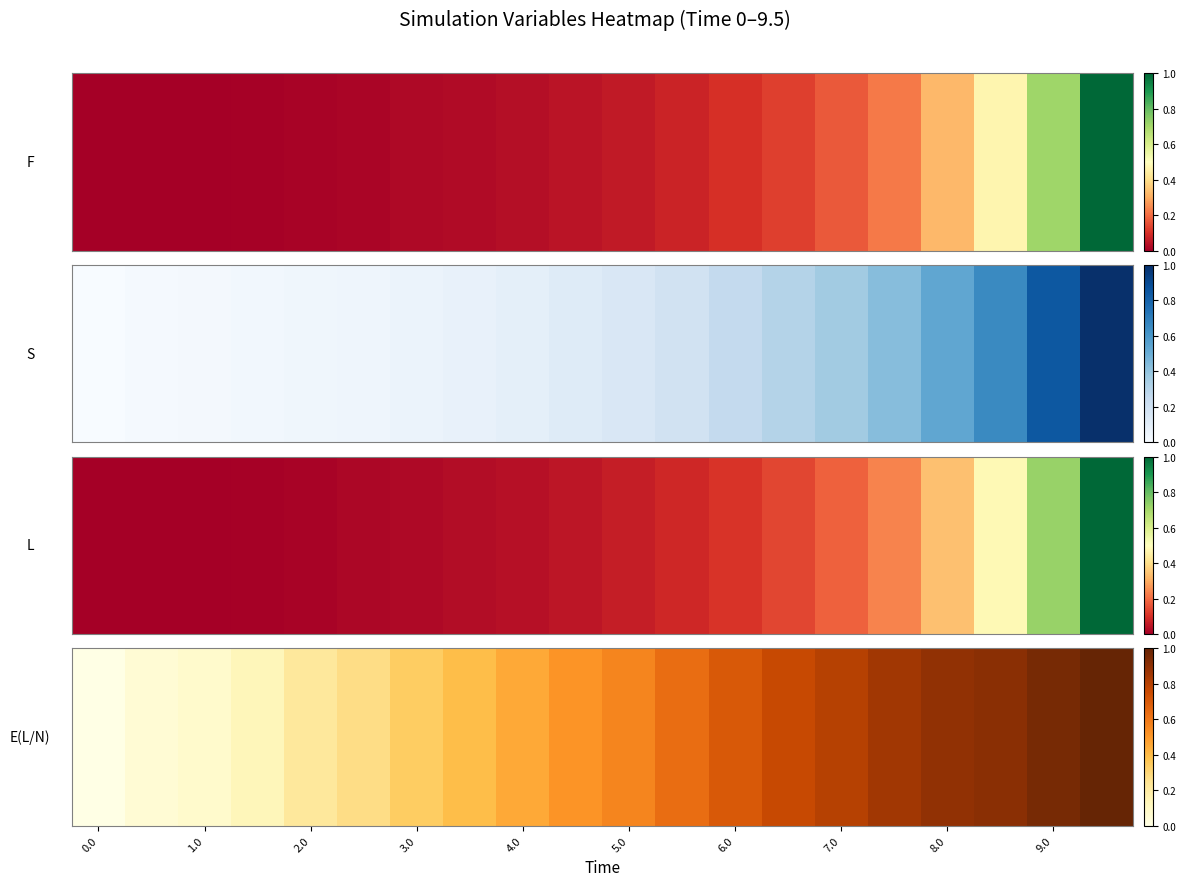

What is the difference between the maximum and minimum values?

1.0